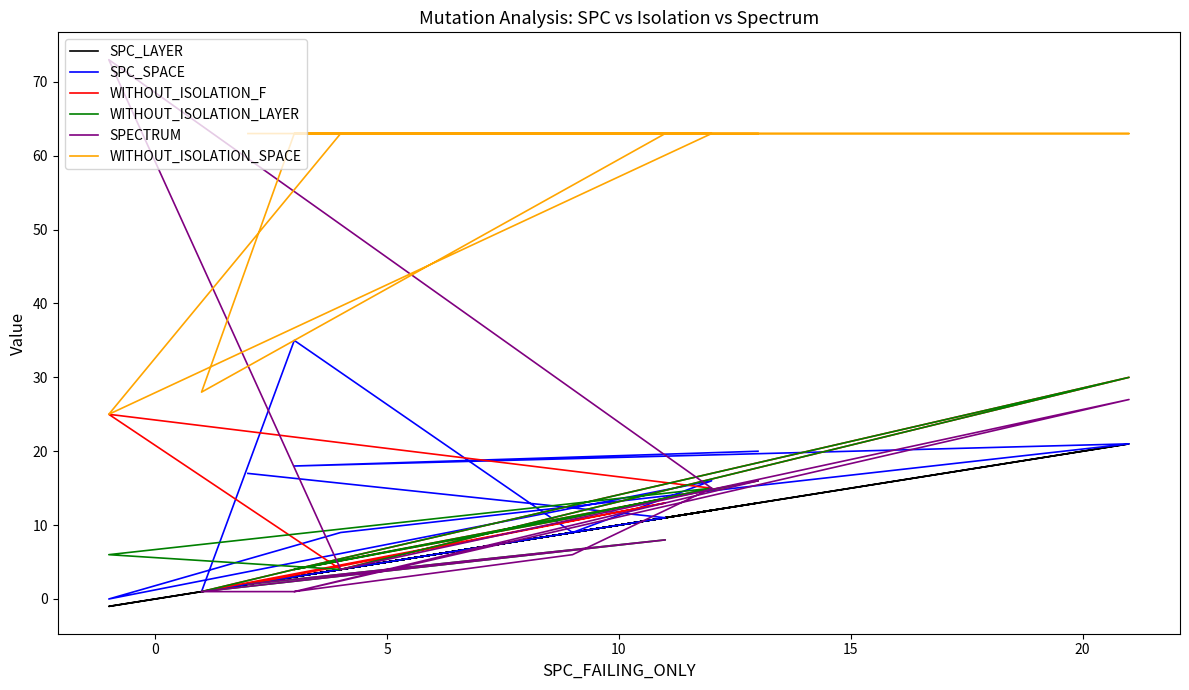

How many intersections are there between SPECTRUM and SPC_LAYER?

3